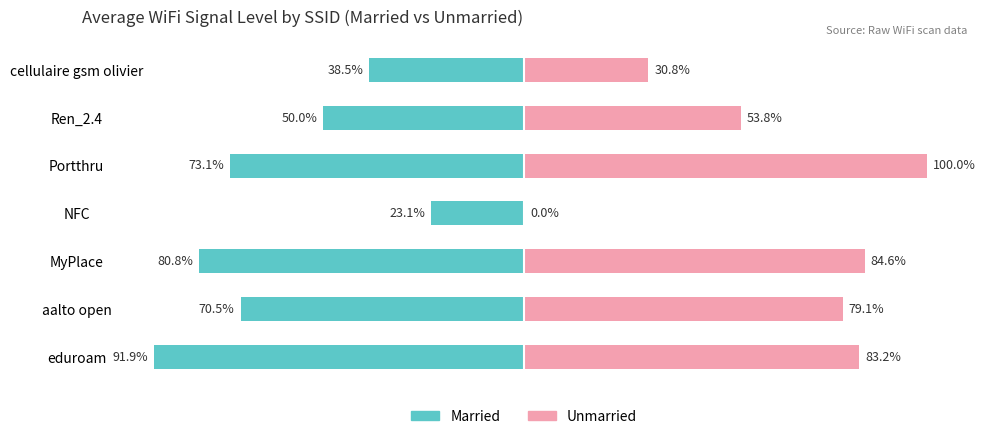

What are all the series names shown in the legend?

Married, Unmarried